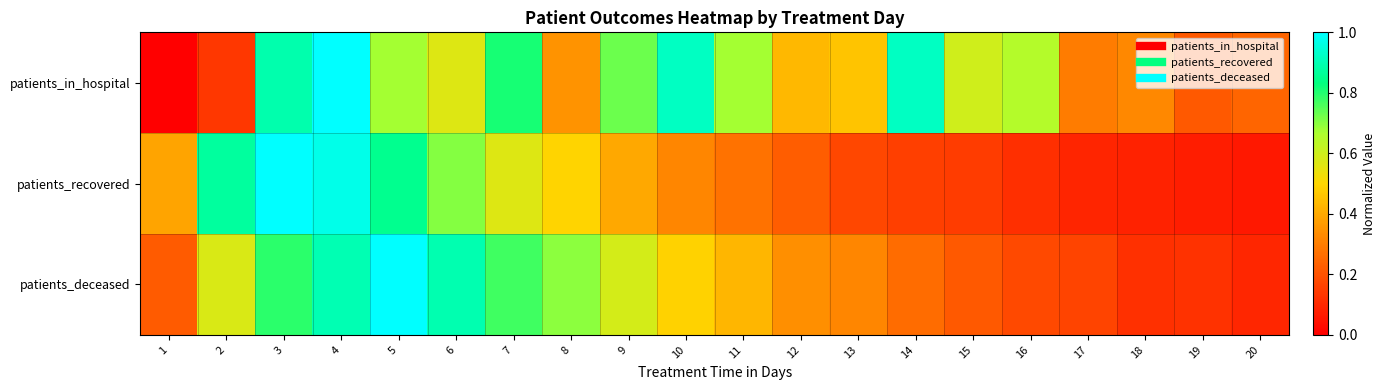

List the series in order of their overall mean, highest first.

patients_in_hospital, patients_deceased, patients_recovered